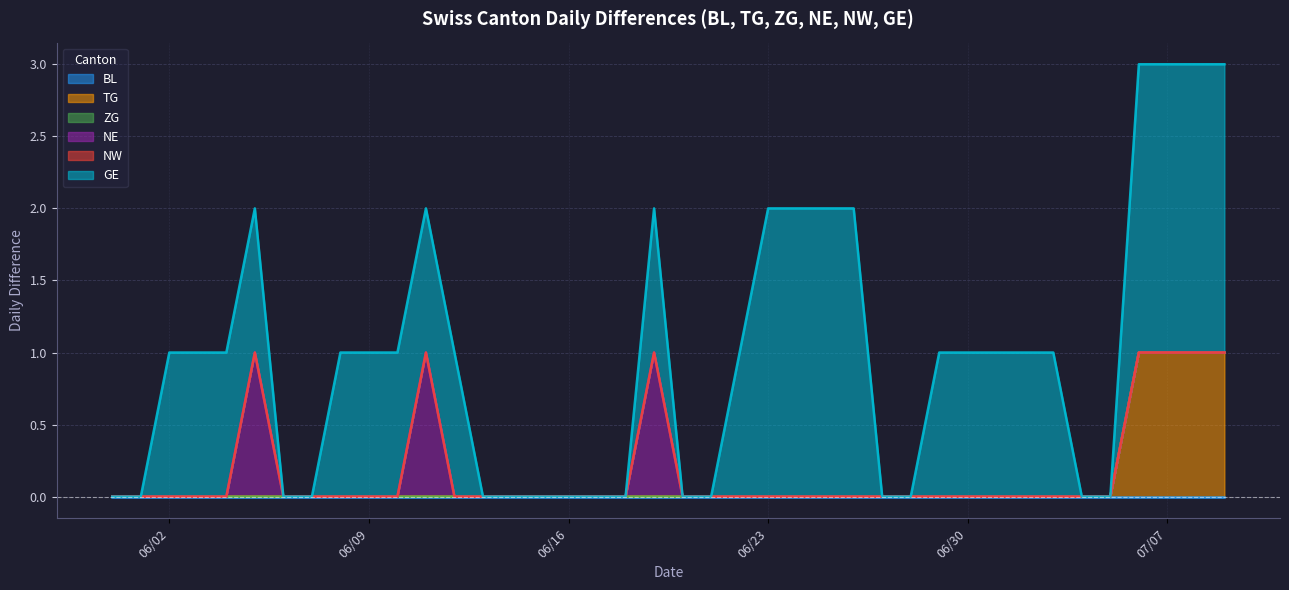

What is the value of the TG point at the 40th from the left?

1